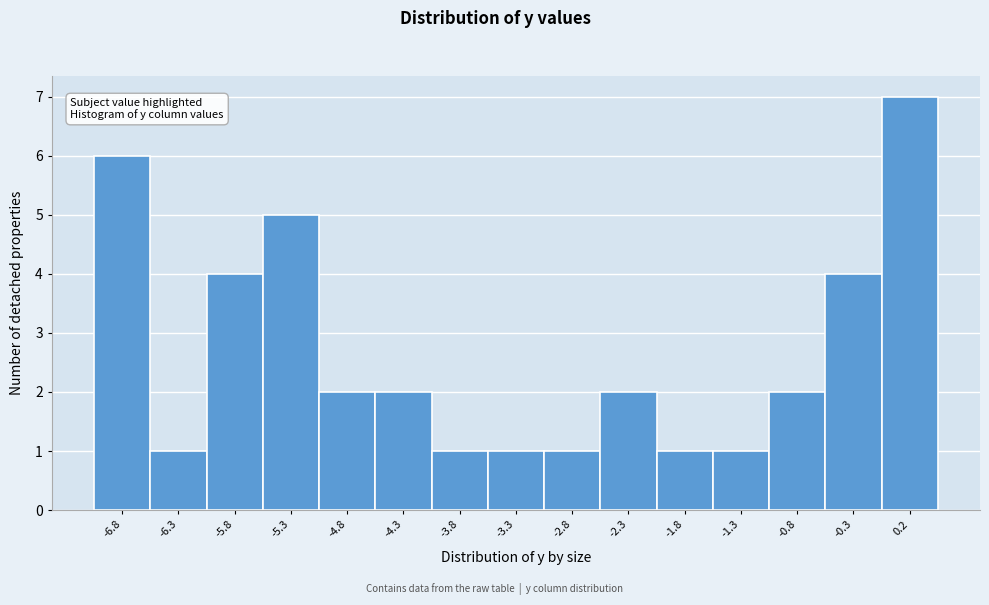

Reading left to right, list every bar in this chart as the range it spans on the x-axis followed by its height. The values are not printed on the chart, so give them approximately, as read against the axis.

-7.1 to -6.6: 6
-6.6 to -6.1: 1
-6.1 to -5.6: 4
-5.6 to -5.1: 5
-5.1 to -4.6: 2
-4.6 to -4.1: 2
-4.1 to -3.6: 1
-3.6 to -3.1: 1
-3.1 to -2.6: 1
-2.6 to -2.1: 2
-2.1 to -1.6: 1
-1.6 to -1.1: 1
-1.1 to -0.6: 2
-0.6 to -0.1: 4
-0.1 to 0.4: 7